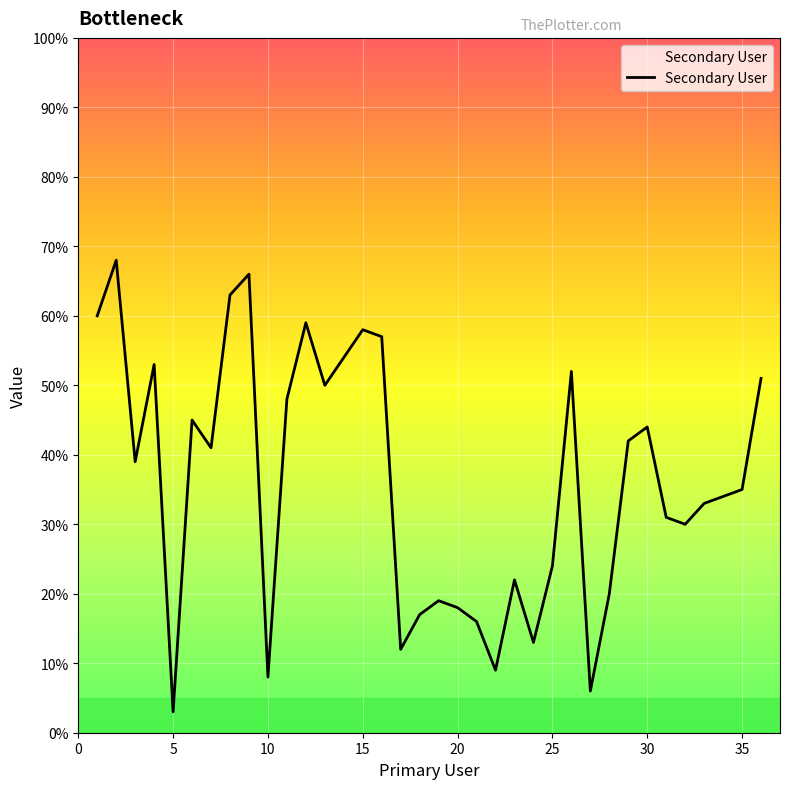

Reading left to right, what are all the values shown in this chart?

60	68	39	53	3	45	41	63	66	8	48	59	50	54	58	57	12	17	19	18	16	9	22	13	24	52	6	20	42	44	31	30	33	34	35	51